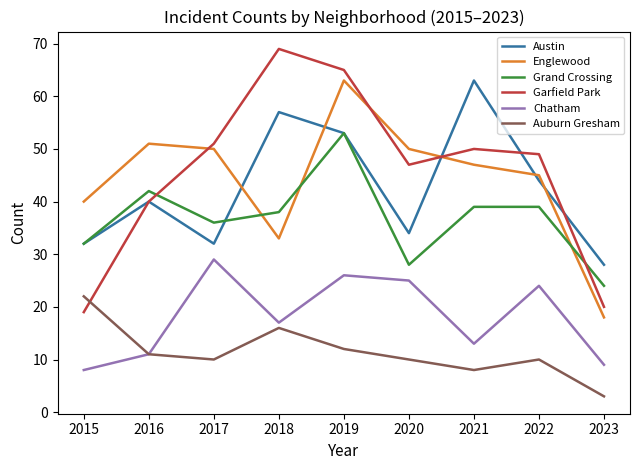

Which series has the largest range (max minus min)?

Garfield Park